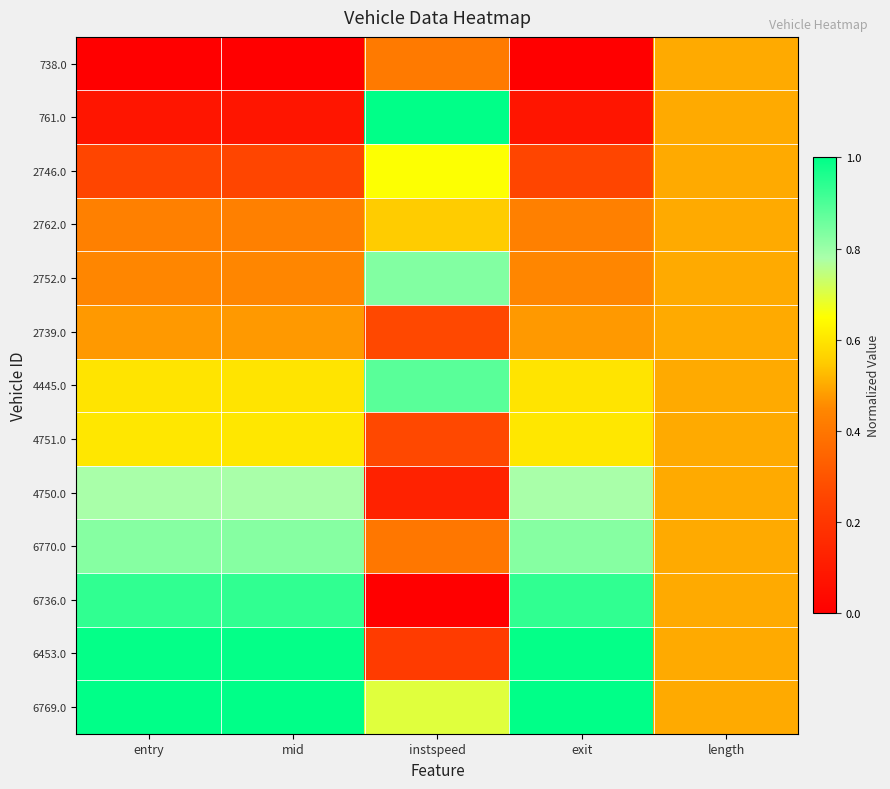

At how many categories does at least one series exceed 0?

5